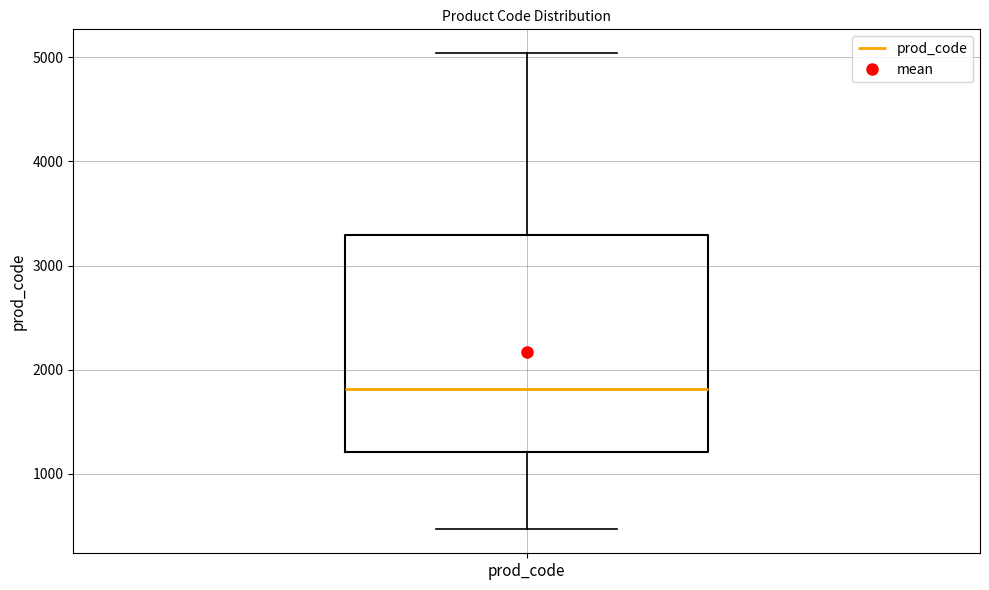

Read this box plot against the y-axis: the position of the median line, the range covered by the box, and the ends of both whiskers. The values are not printed on the chart, so give them approximately, as read against the axis.

median 1800, box 1200 to 3300, whiskers 500 to 5000